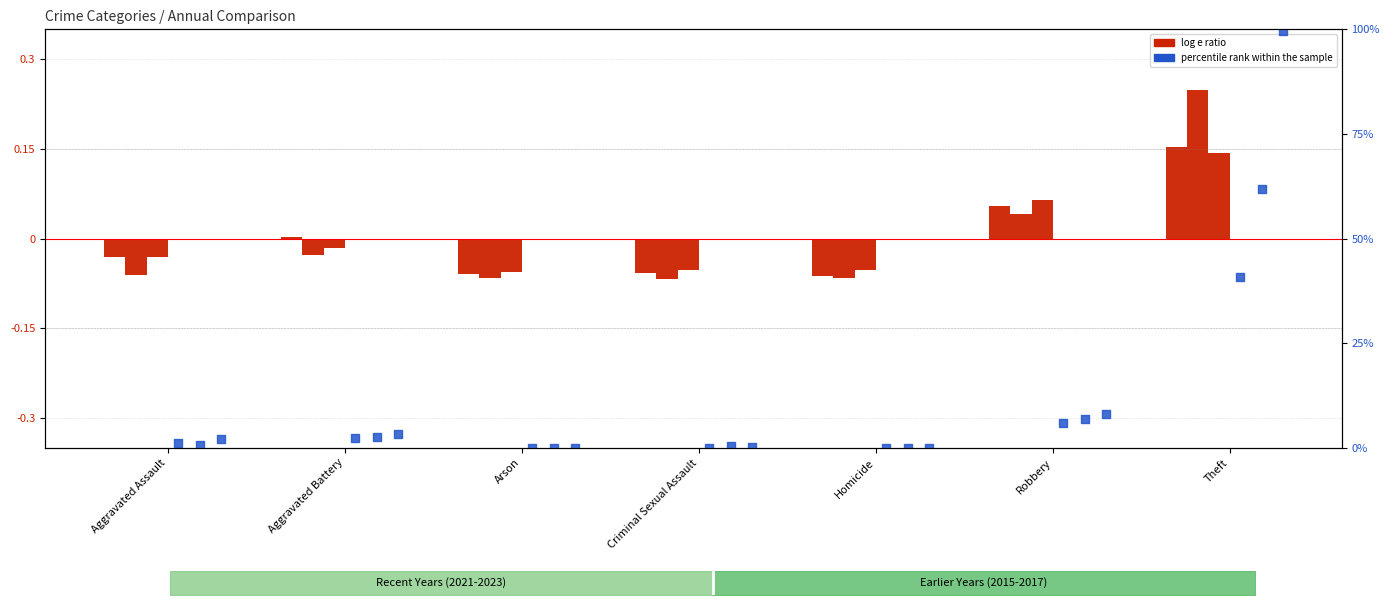

What is the total value across all series at Theft?

202.7